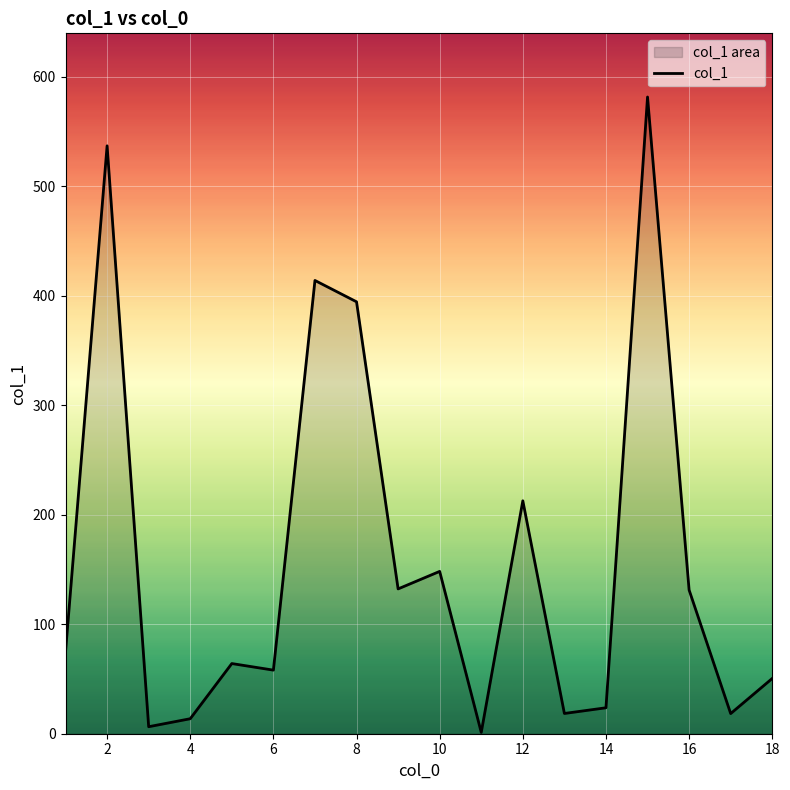

At which label is the value closest to 291?

12